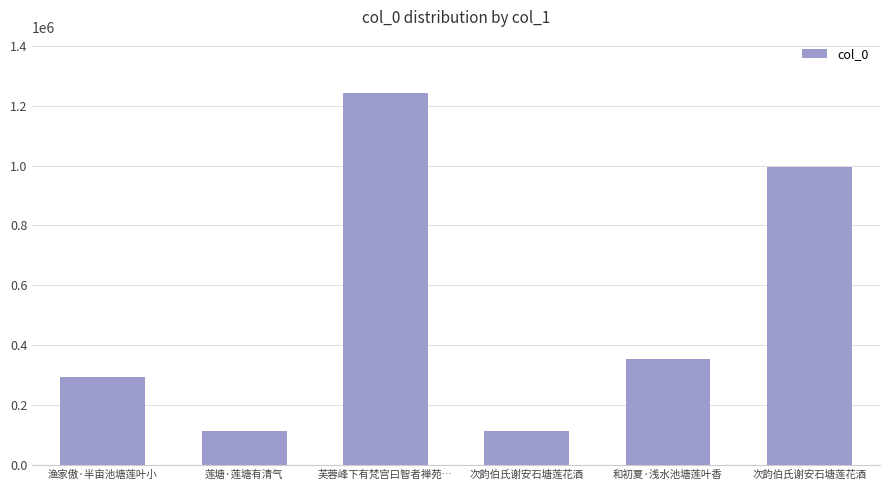

Are the bars grouped side by side (vs. stacked)?

No